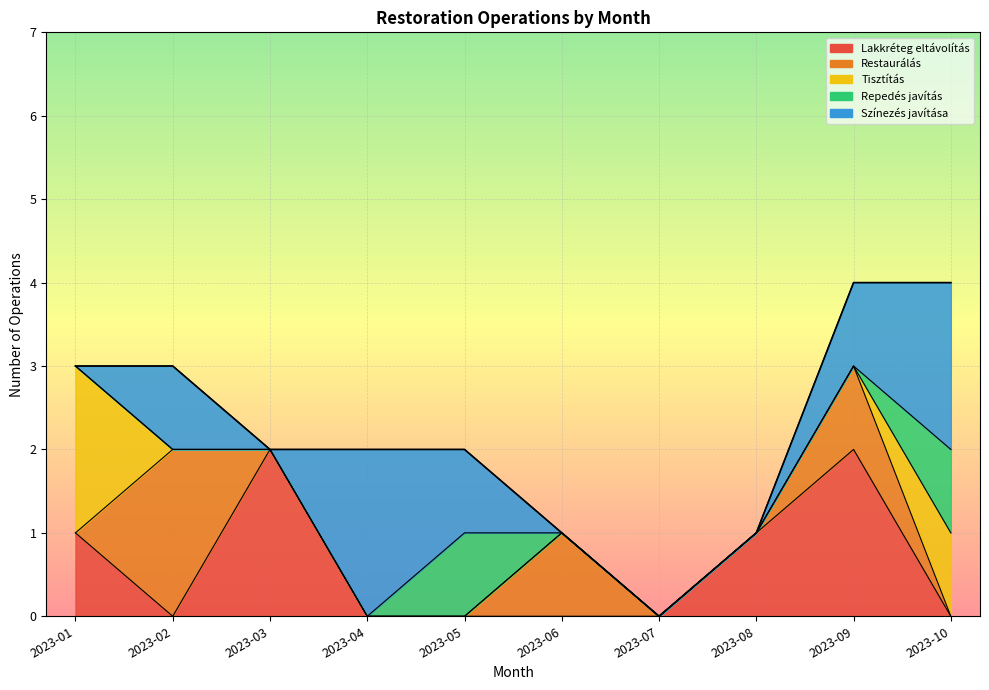

Between 2023-01 and 2023-03, which is larger?

2023-01